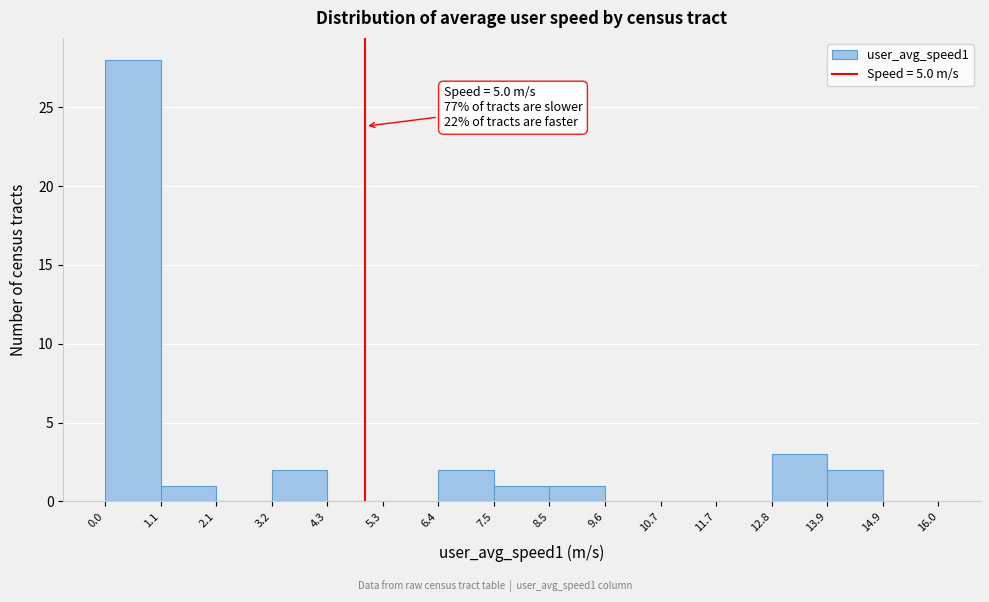

Which range on the x-axis has the tallest bar?

0.0 to 1.1